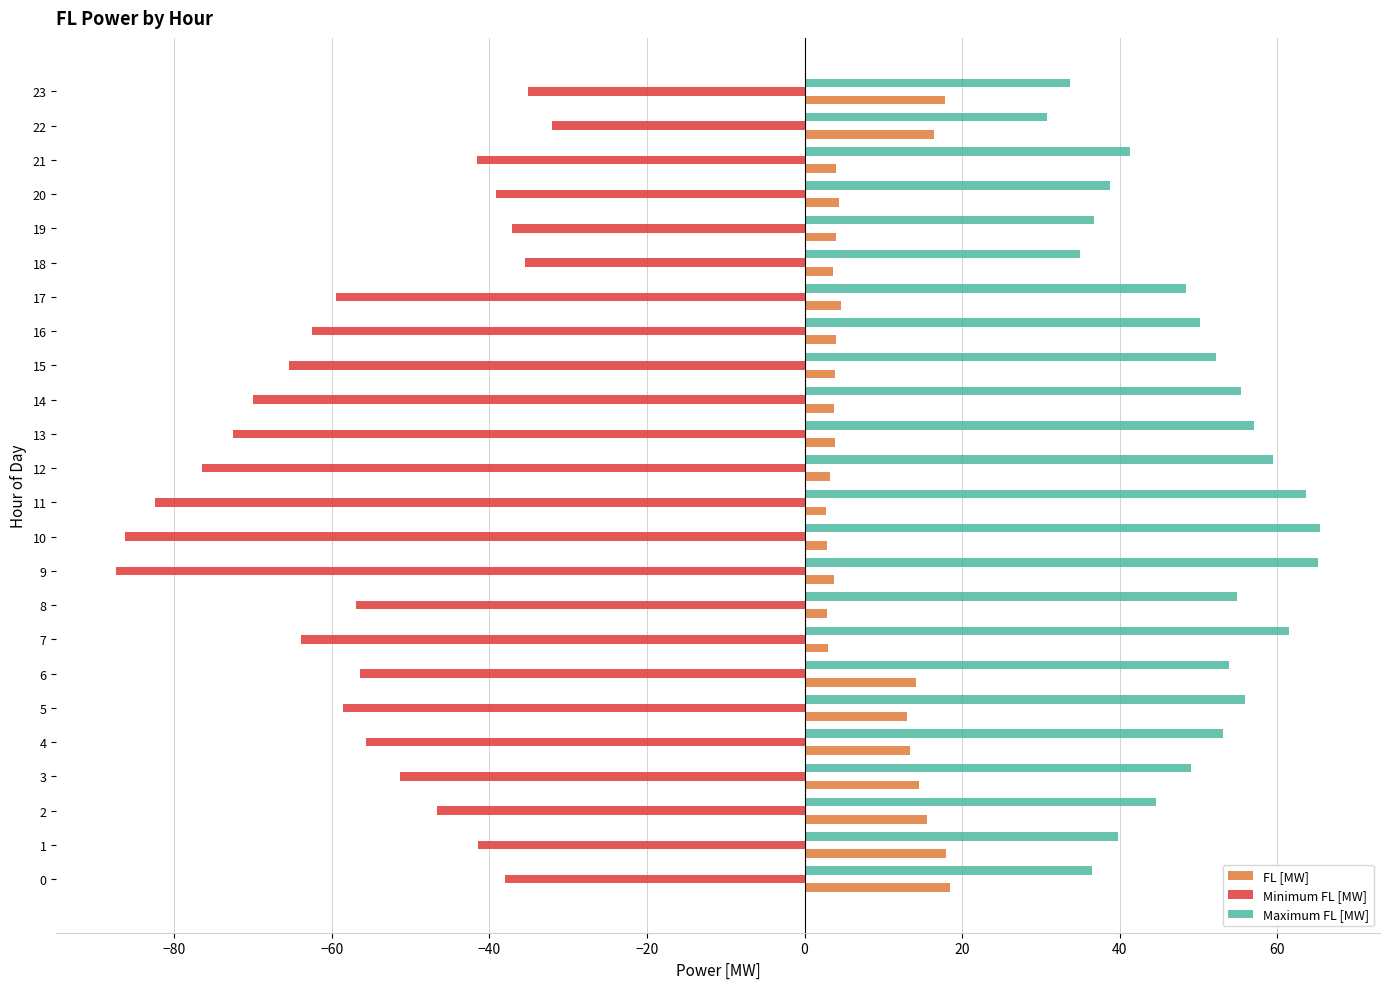

What is the minimum value shown in the chart?

-87.3